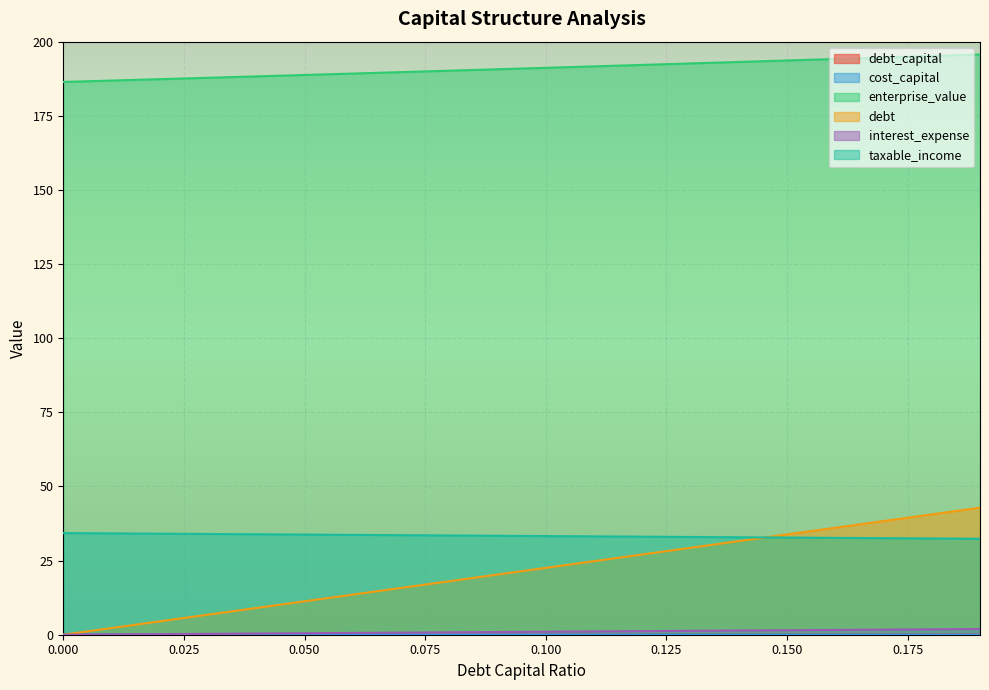

After their last crossing, which series has the higher values: debt_capital or interest_expense?

debt_capital